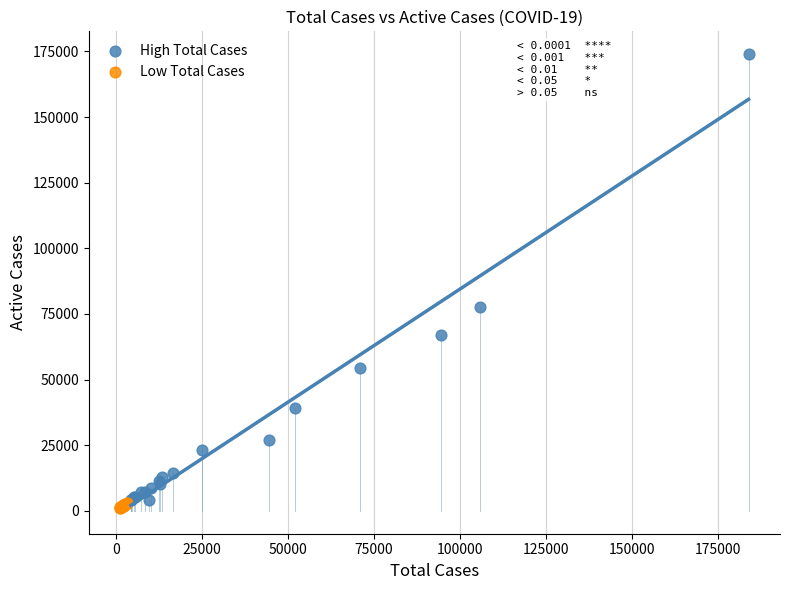

Which series reaches the maximum Y coordinate?

High Total Cases